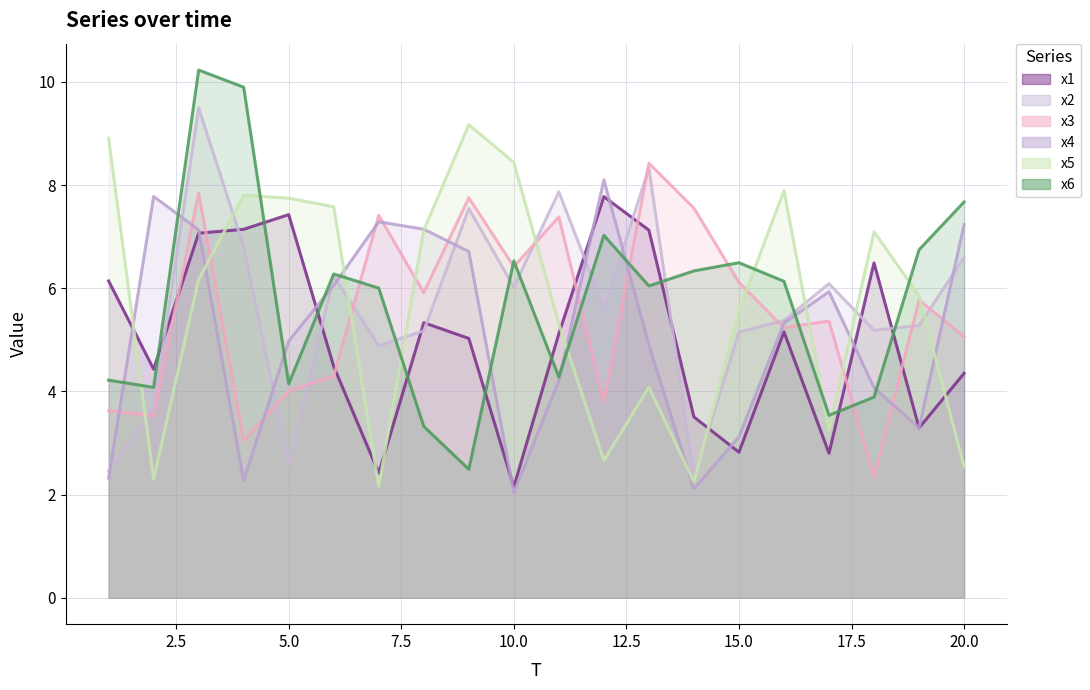

How many lines are shown in the chart?

6